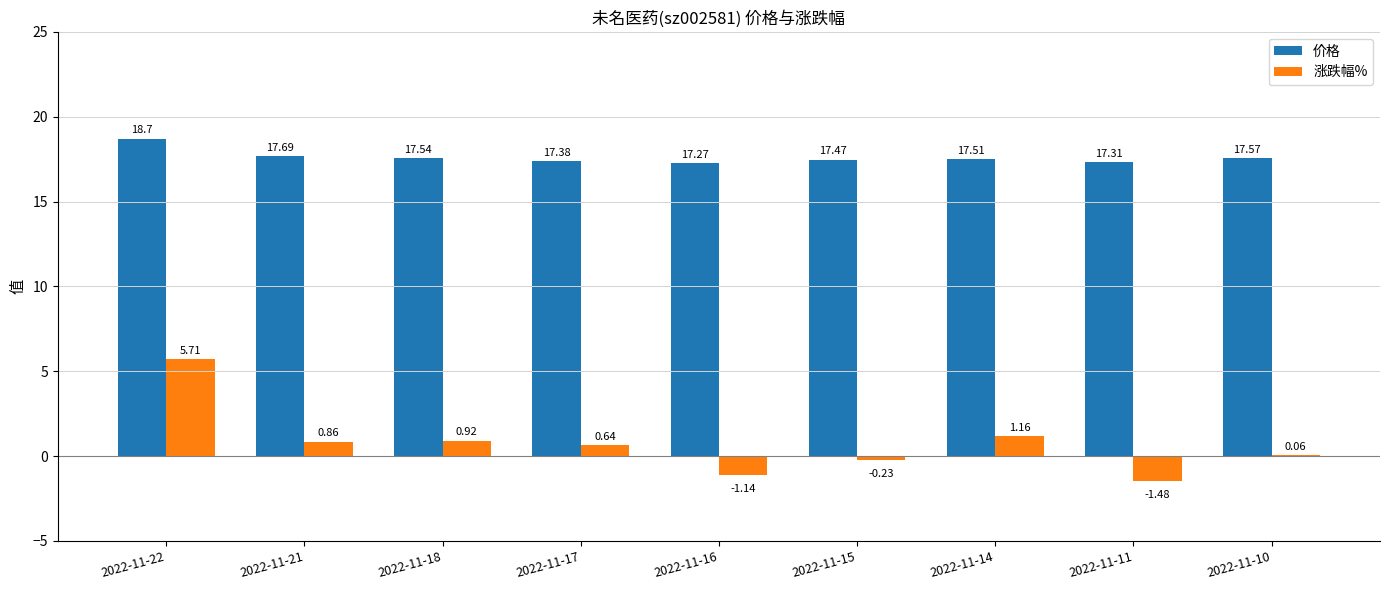

Are the bars grouped side by side (vs. stacked)?

Yes